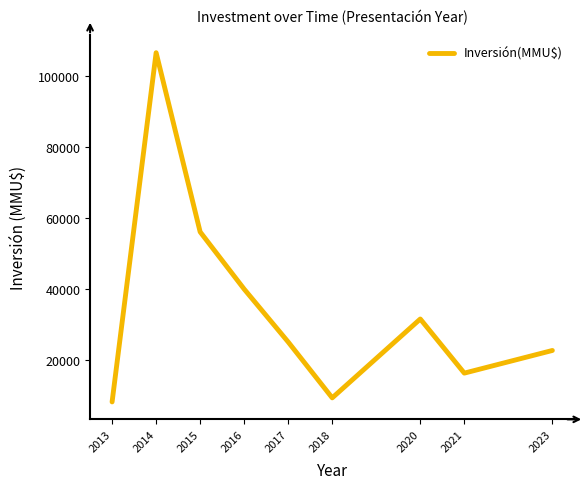

How many interior local valleys (lower than both neighbors) does the data have?

2